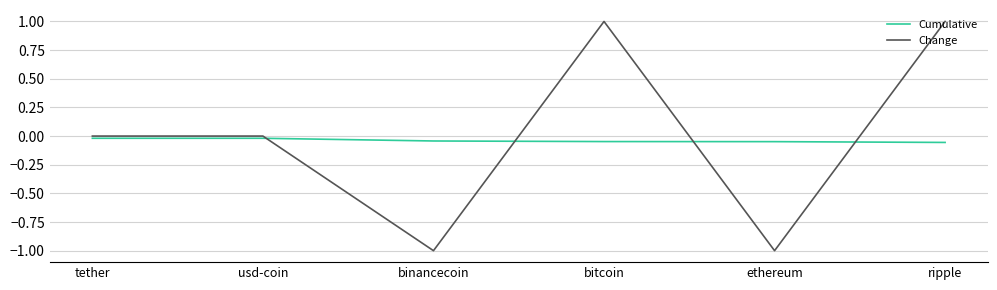

The value of Cumulative at ethereum is -0.0. True or false?

True